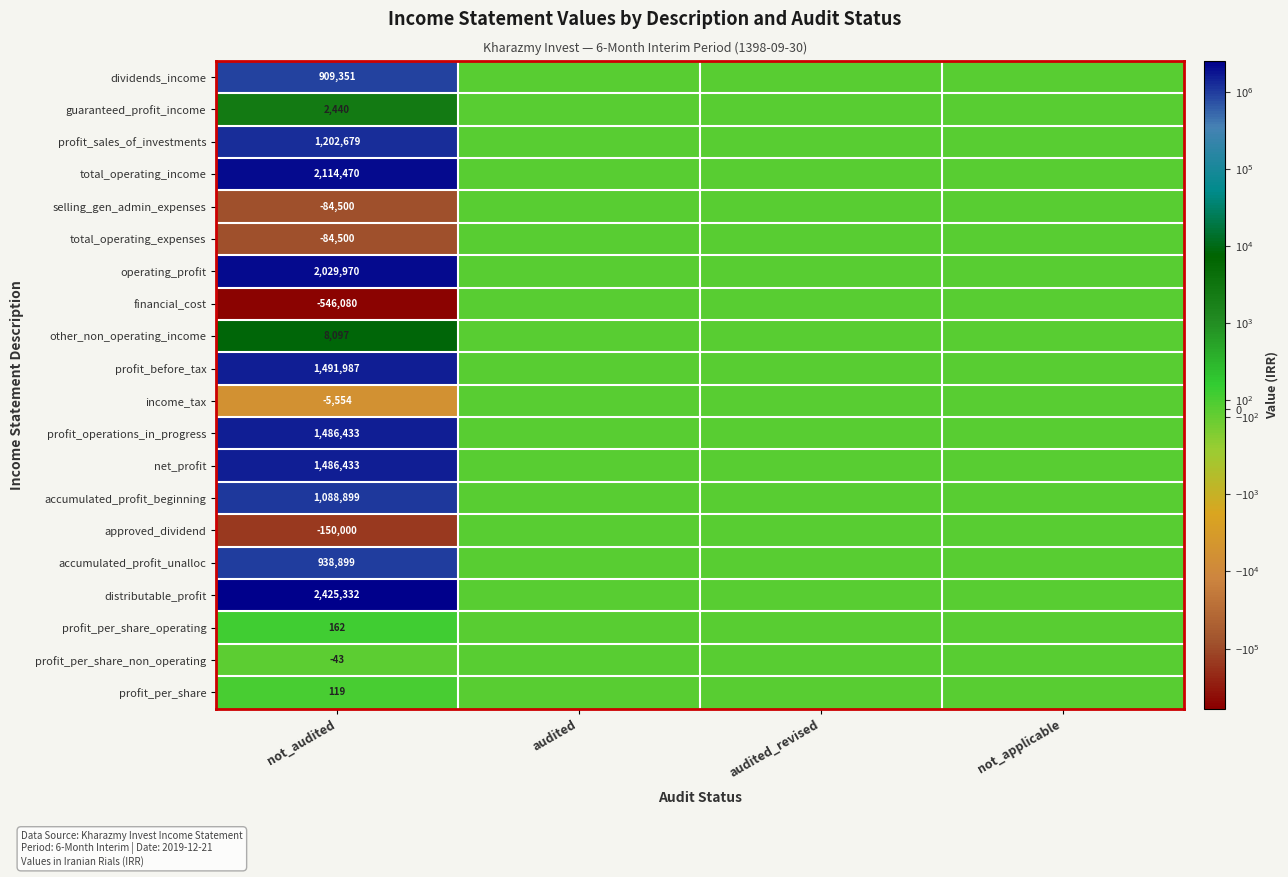

True or false: total_operating_income has a value of 840702 at not_audited.

False